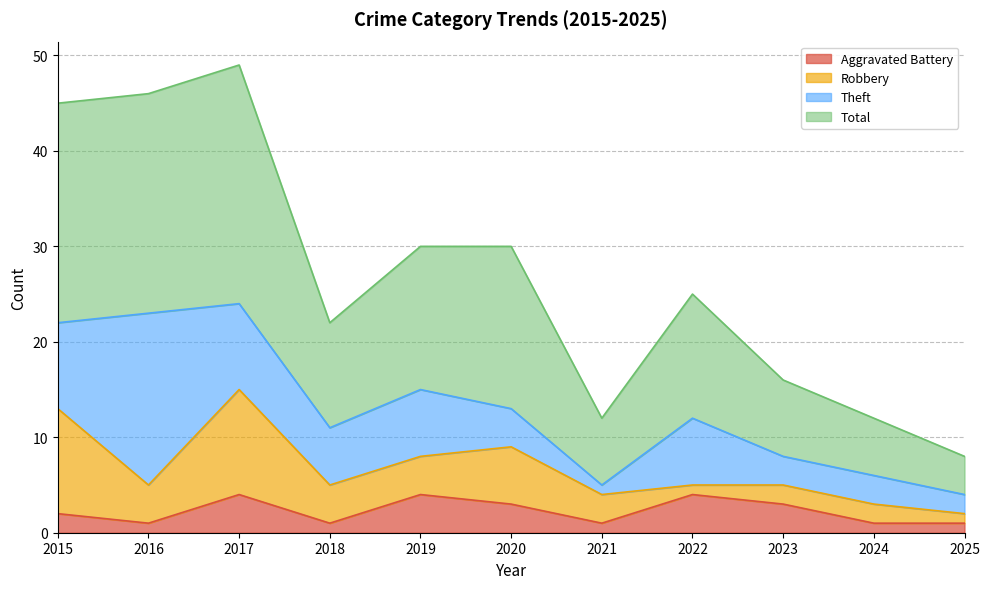

Rank the categories by Total value from highest to lowest.

2017, 2016, 2015, 2019, 2020, 2022, 2018, 2023, 2021, 2024, 2025